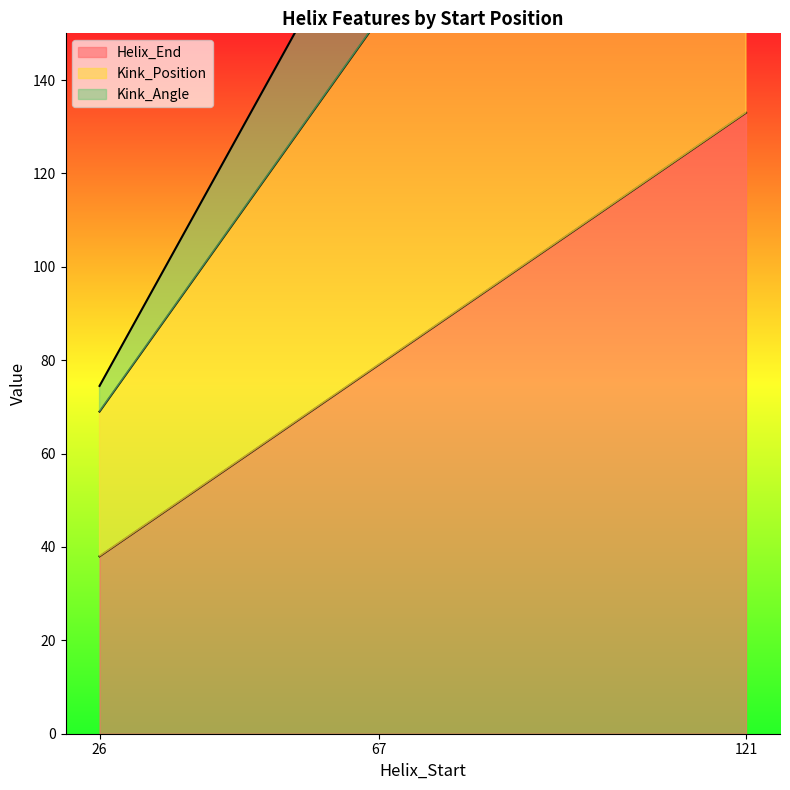

What is the difference between the maximum and minimum values in the Helix_End series?

95